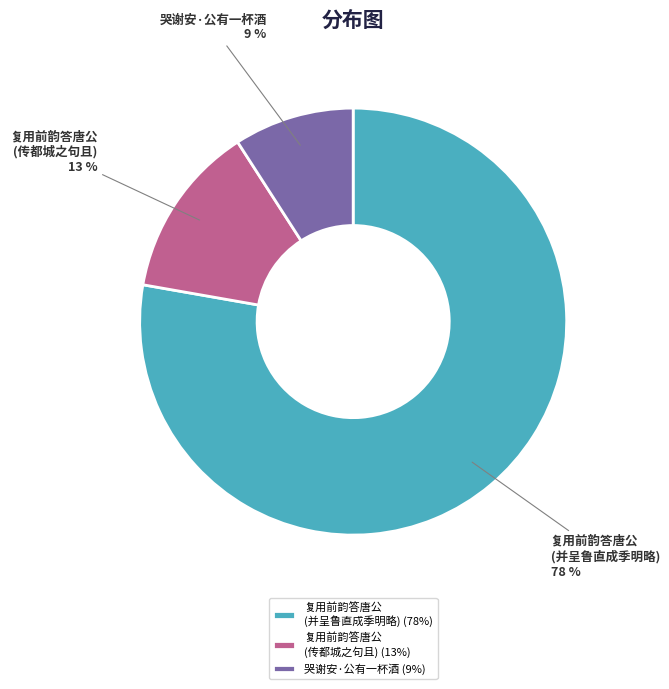

Count the number of slices in the pie.

3